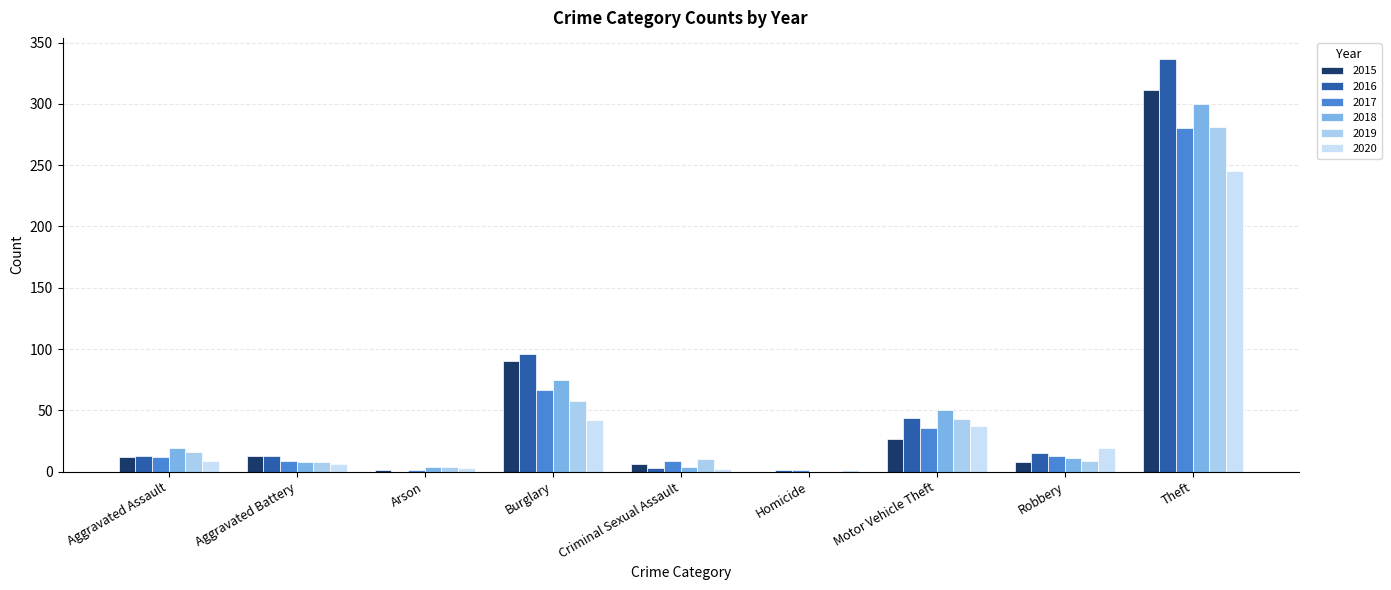

Count the number of categories in the chart.

9